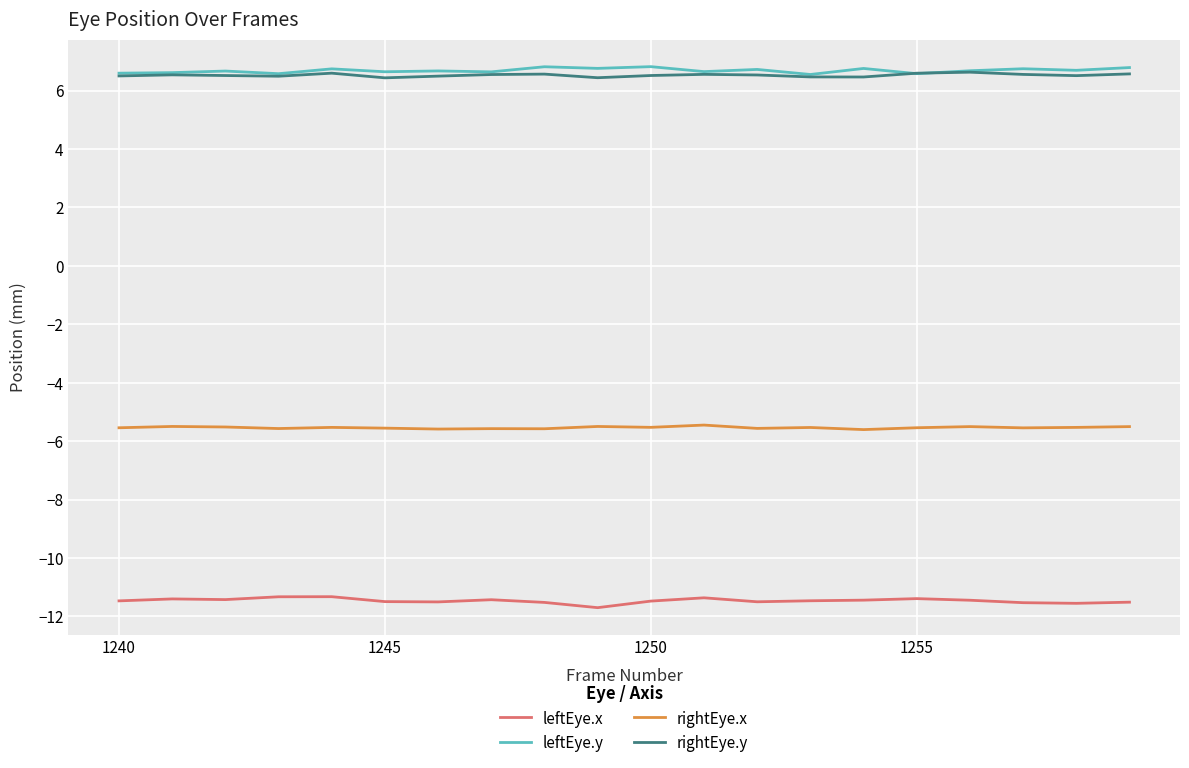

What is the smallest value displayed?

-11.7